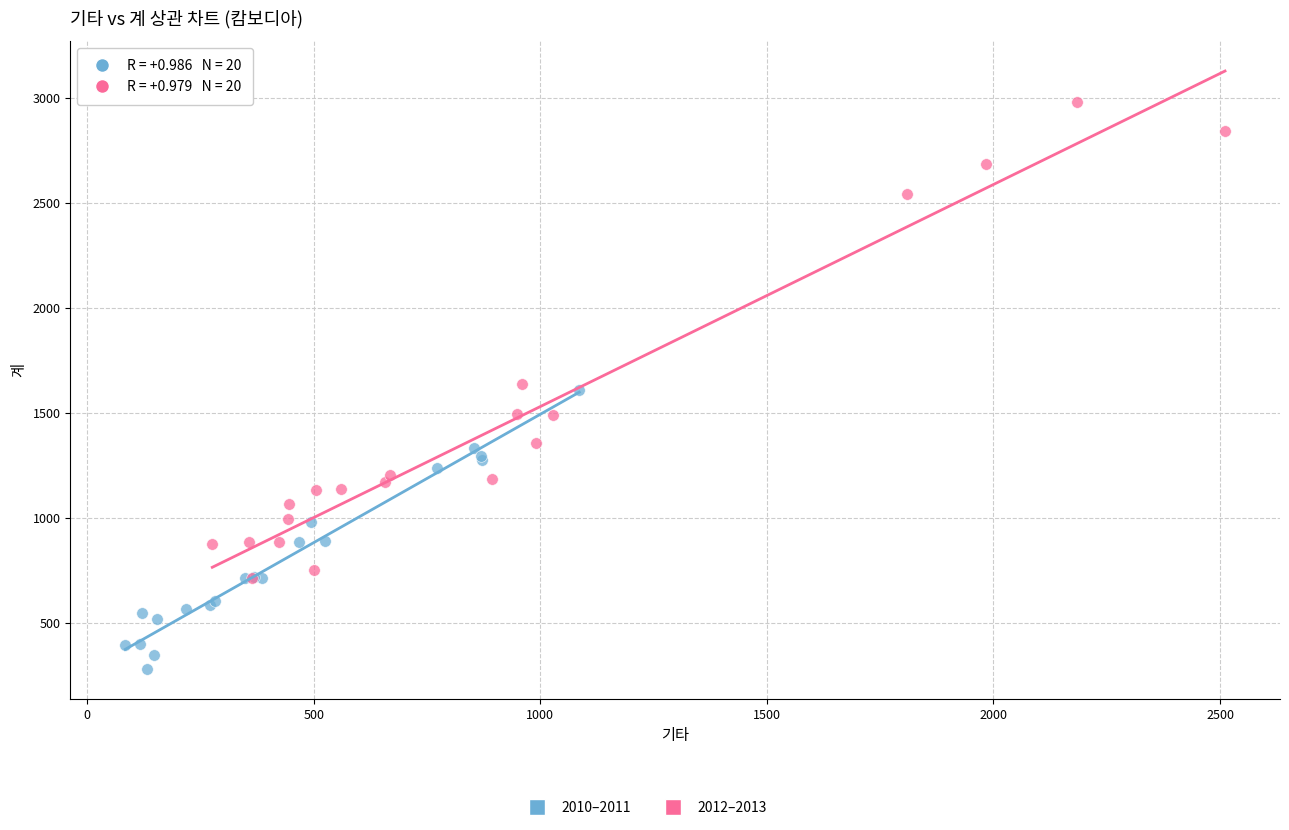

Which series has the widest spread of Y values?

2012–2013